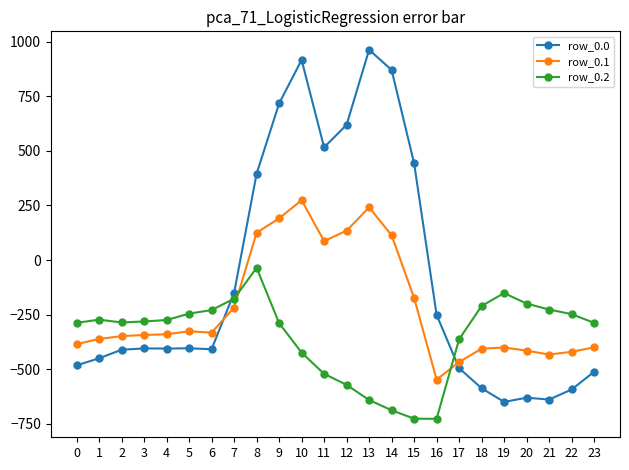

What is the difference between the second highest and second lowest values in the row_0.0 series?

1554.6